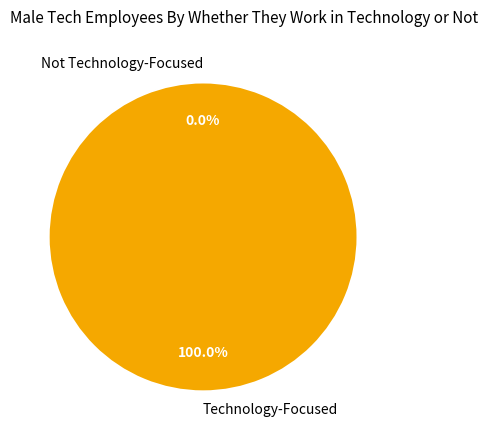

How many segments does this pie chart have?

2